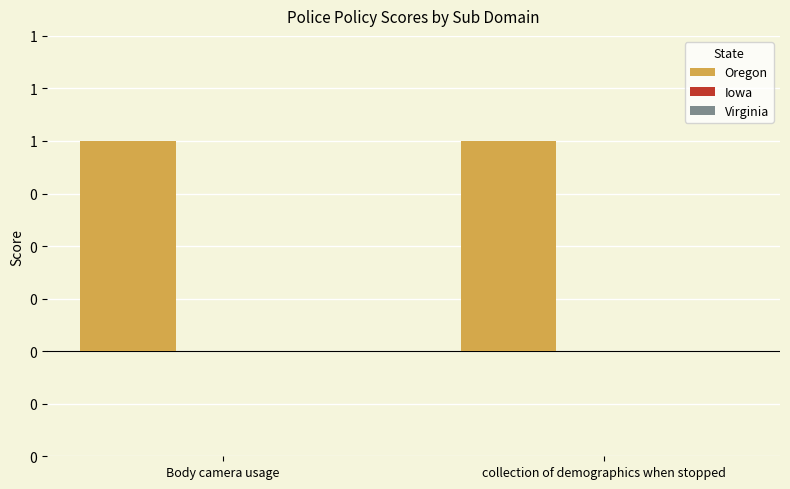

At which category does the chart reach its minimum across all series?

Body camera usage